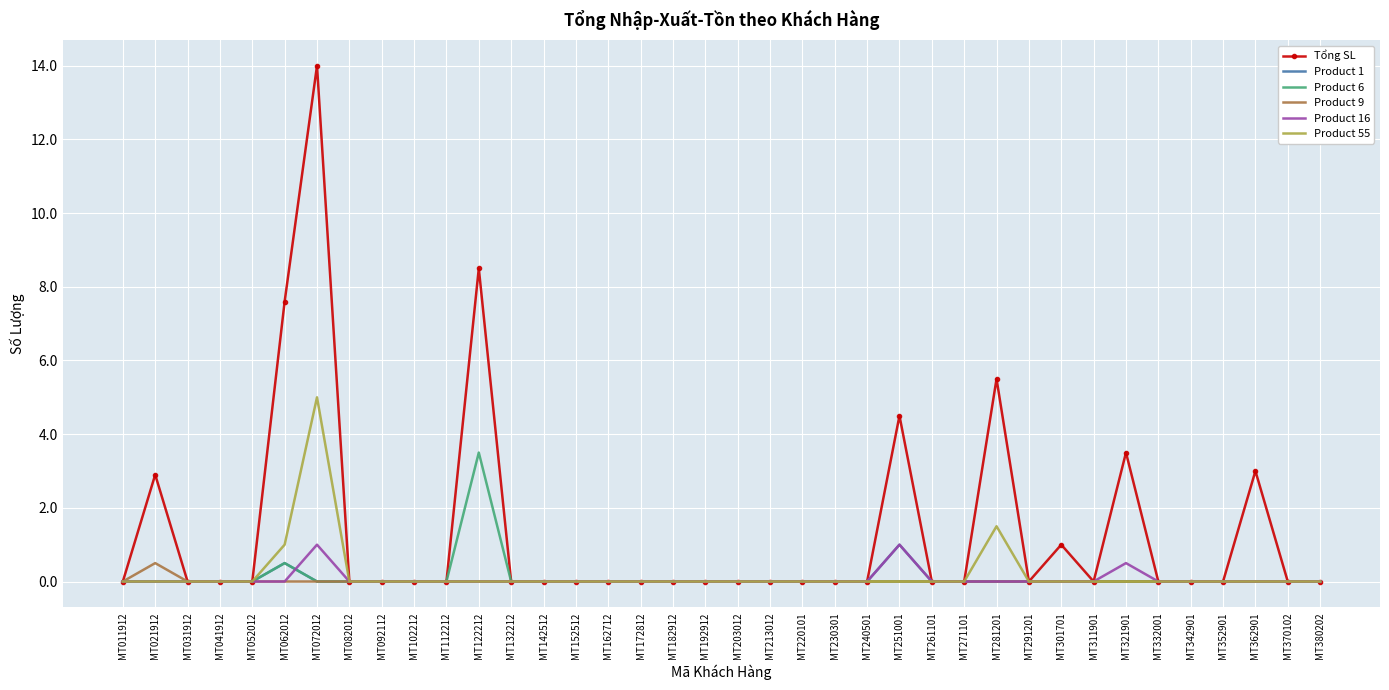

Is it true that Product 55 equals 2.5 at MT311901?

False